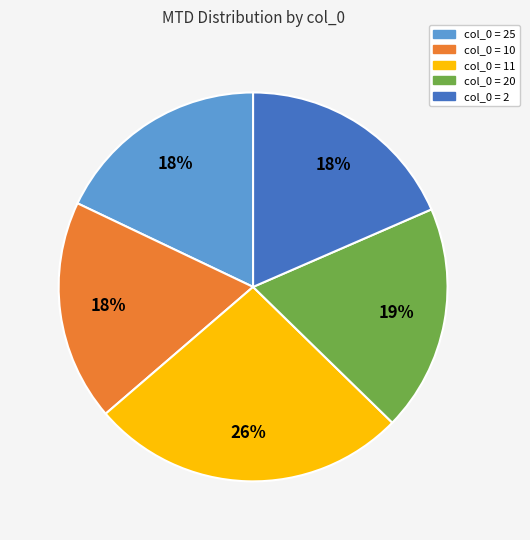

Is there any slice that represents more than half of the pie?

No